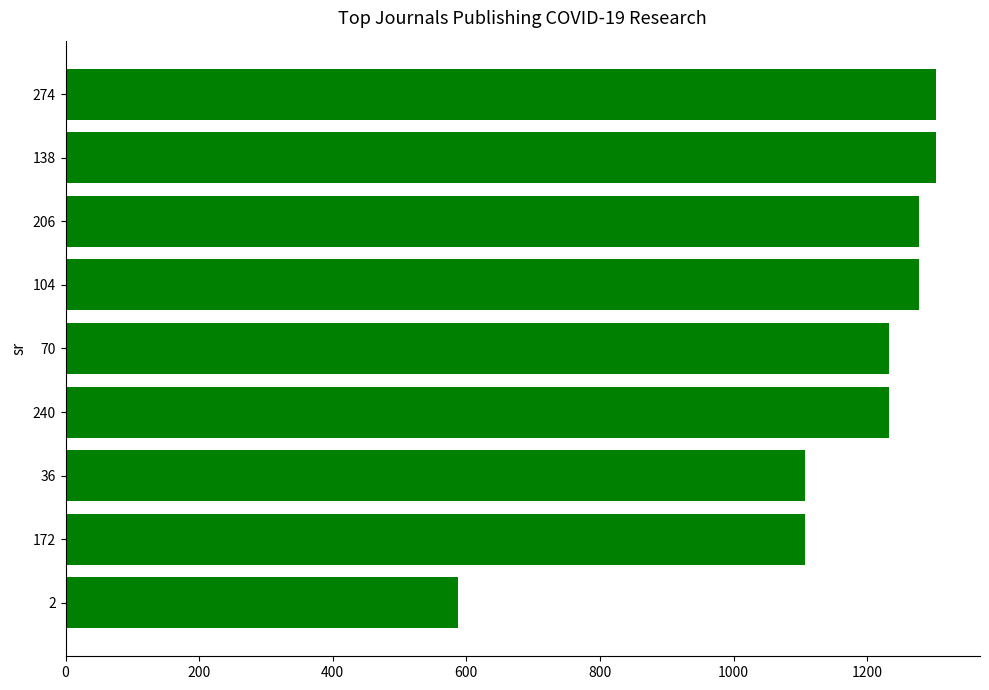

Reading top to bottom, transcribe all the data shown in this chart.

1303.8	1303.8	1278.1	1278.1	1233.4	1233.4	1106.6	1106.6	588.0